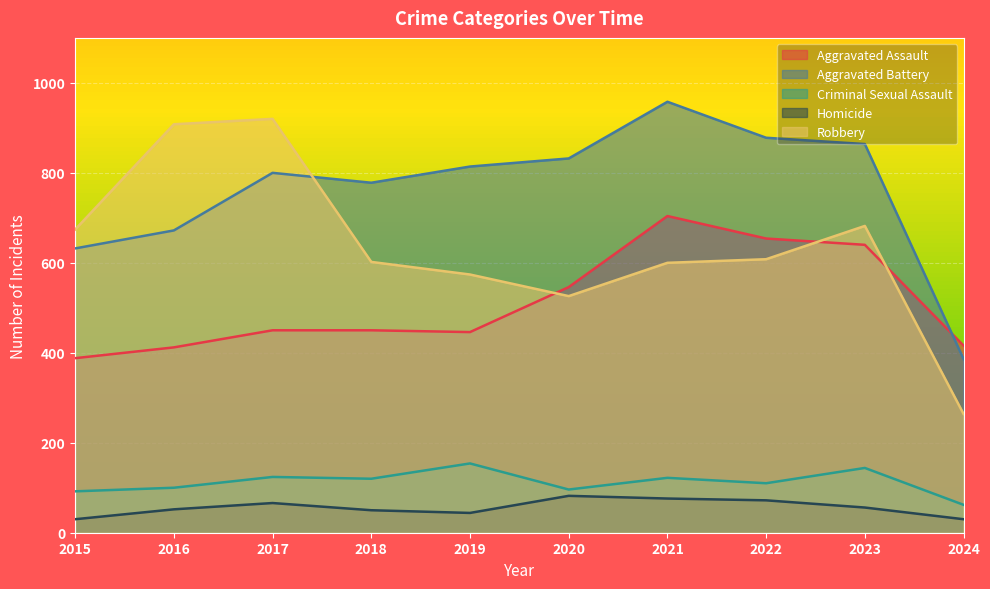

Reading left to right, extract all data points from this chart.

Aggravated Assault: 2015=194	2016=206	2017=225	2018=225	2019=223	2020=273	2021=352	2022=327	2023=320	2024=208
Aggravated Battery: 2015=316	2016=336	2017=400	2018=389	2019=407	2020=416	2021=479	2022=439	2023=432	2024=193
Criminal Sexual Assault: 2015=46	2016=50	2017=62	2018=60	2019=77	2020=48	2021=61	2022=55	2023=72	2024=31
Homicide: 2015=15	2016=26	2017=33	2018=25	2019=22	2020=41	2021=38	2022=36	2023=28	2024=15
Robbery: 2015=337	2016=454	2017=460	2018=301	2019=287	2020=263	2021=300	2022=304	2023=341	2024=132